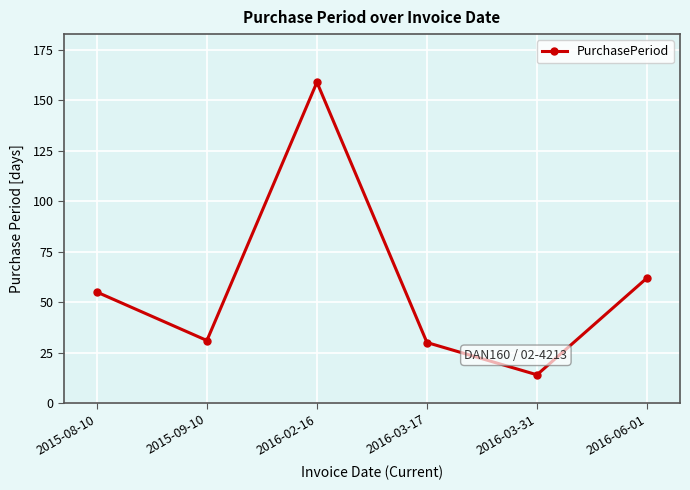

Which label corresponds to the largest value in the chart?

2016-02-16